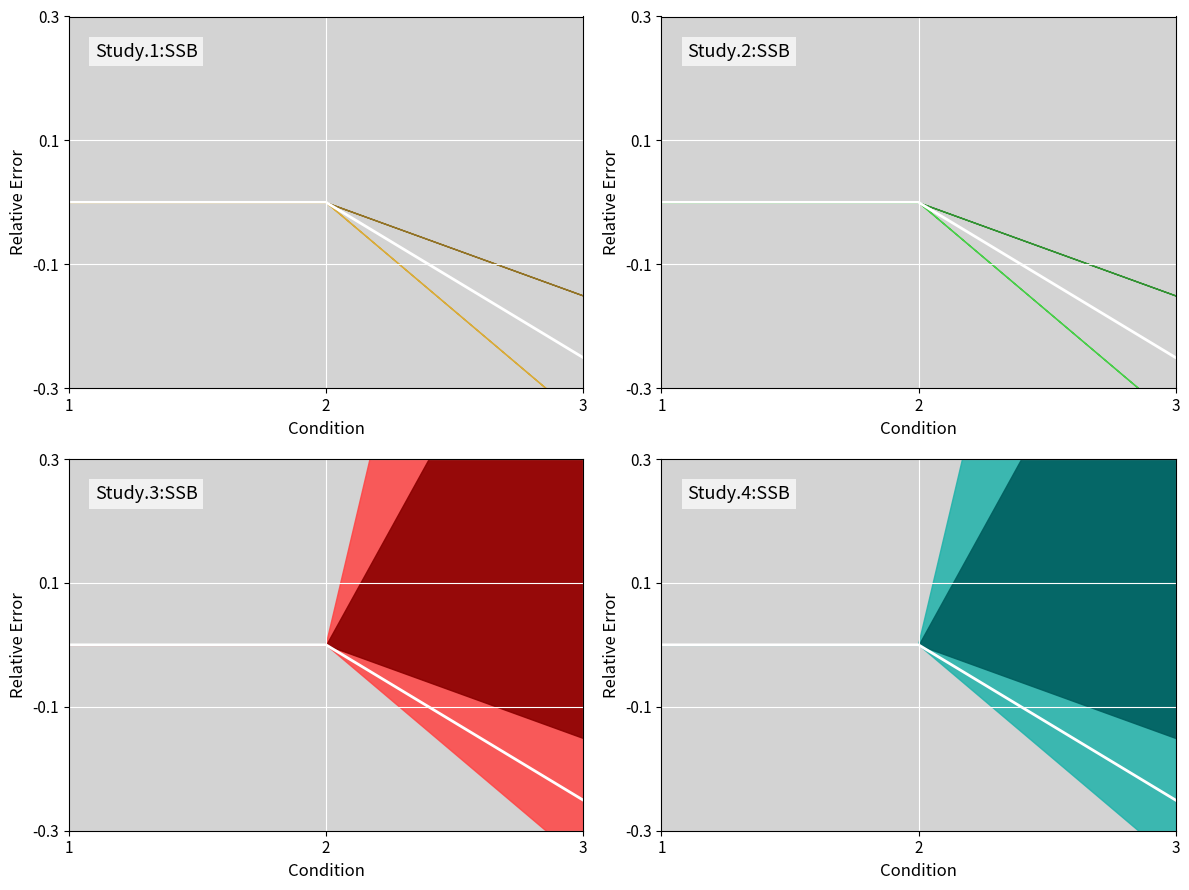

How many Study.1:SSB median values are between 0 and 1?

2